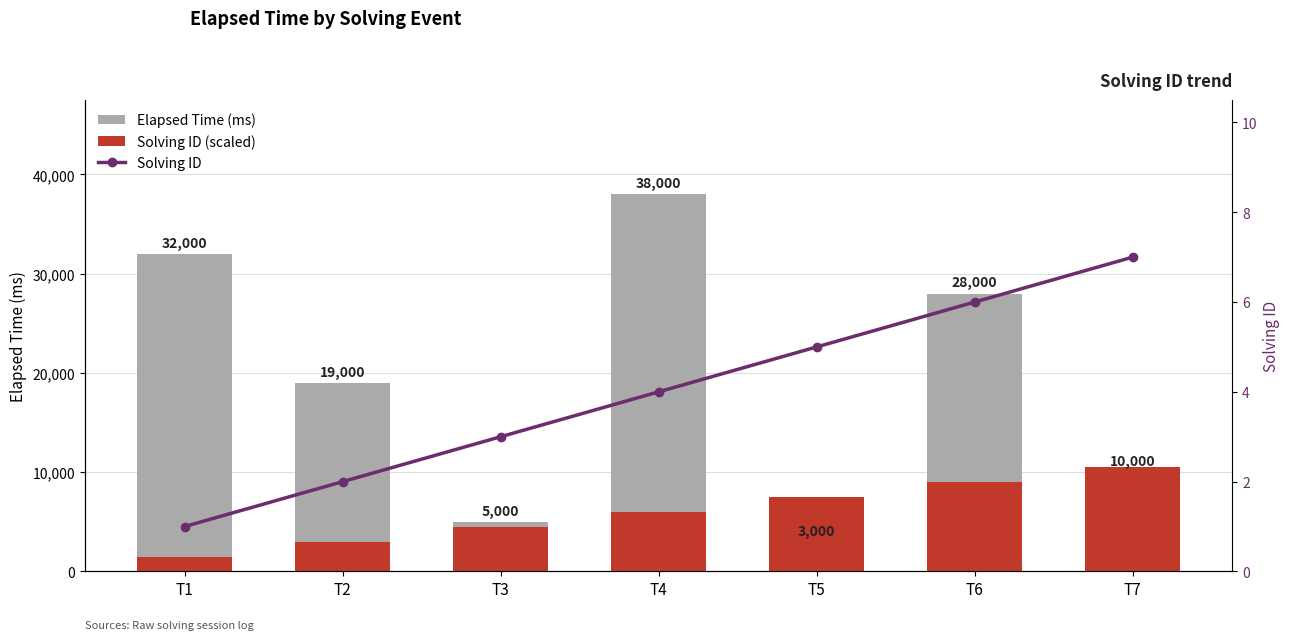

What is the difference between the Solving ID (scaled) values at T6 and T7?

1500